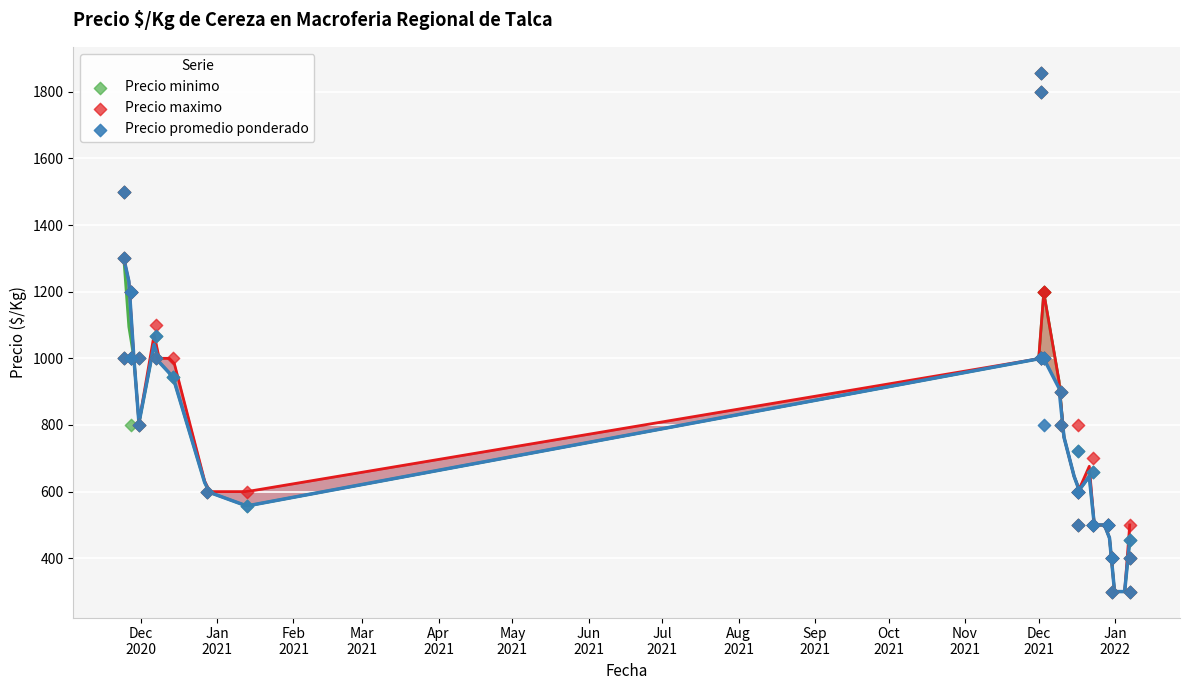

What are all the series names shown in the legend?

Precio minimo, Precio maximo, Precio promedio ponderado